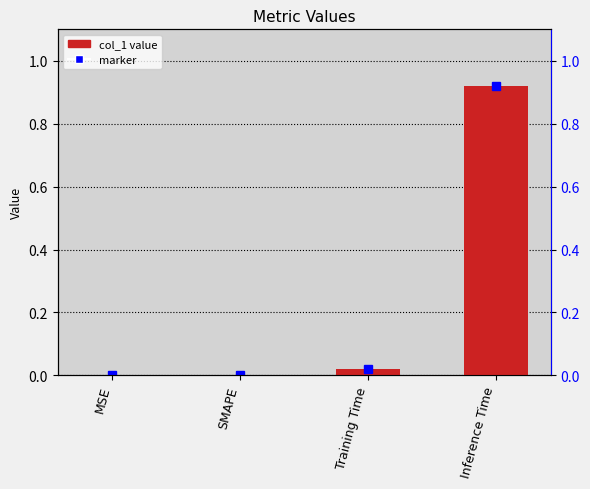

Reading right to left, transcribe all the data shown in this chart.

Inference Time=0.9	Training Time=0.0	SMAPE=0.0	MSE=0.0